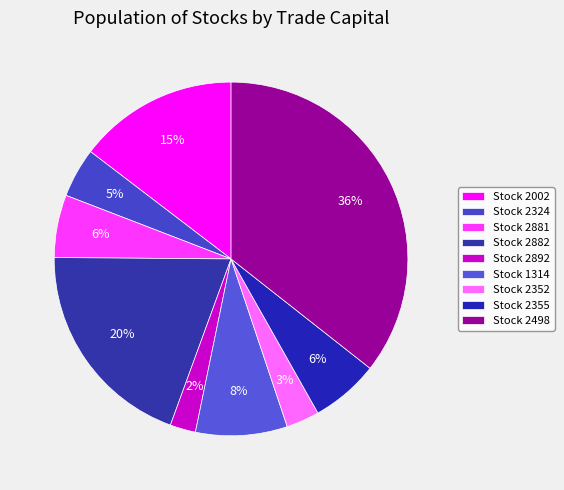

Count the number of slices in the pie.

9